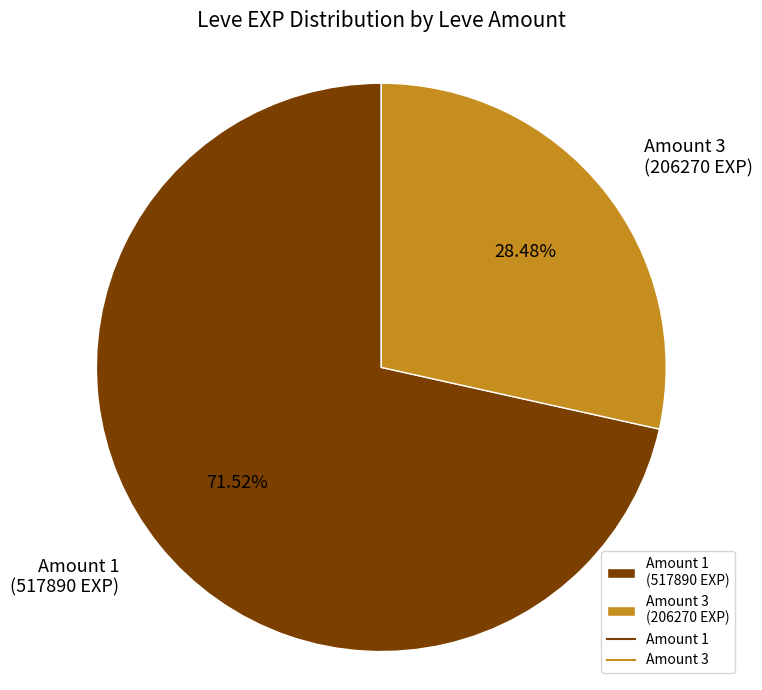

To the nearest percent, what is the difference between the largest and smallest slice percentages?

43%